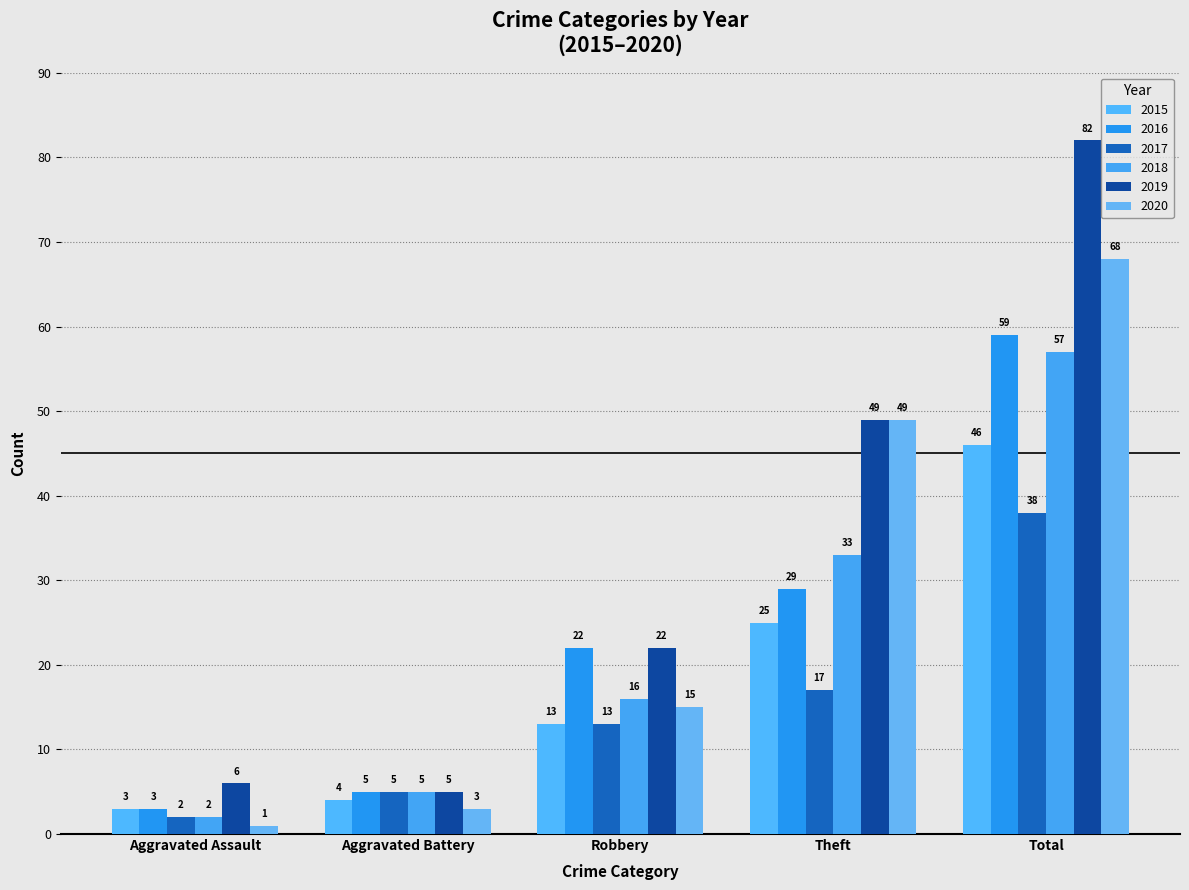

What position from the right is Total?

1